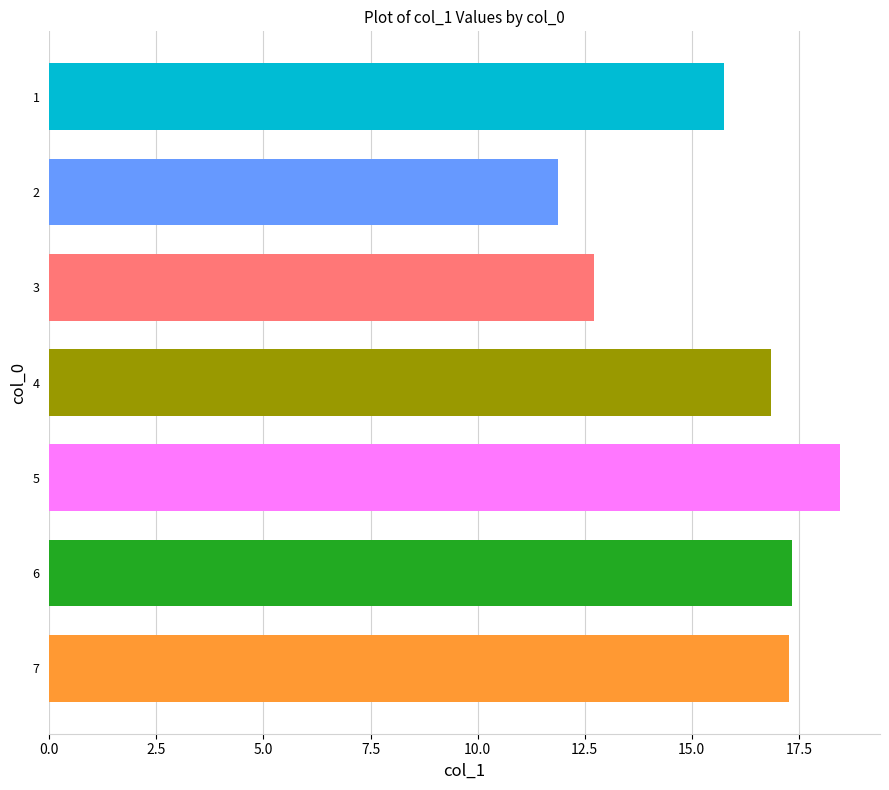

How many data points does each series have?

7